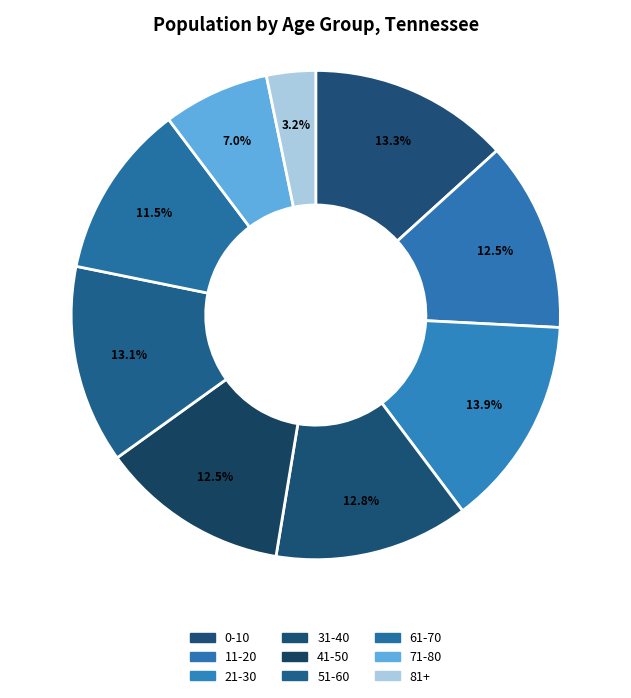

What percentage do 41-50 and 71-80 together represent?

19.5%